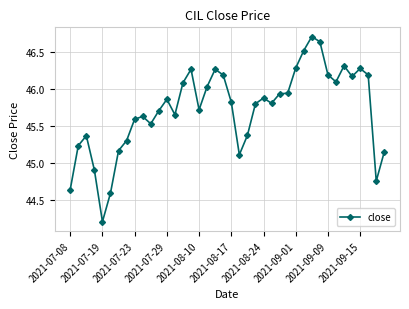

What is the difference between the second highest and minimum values?

2.4